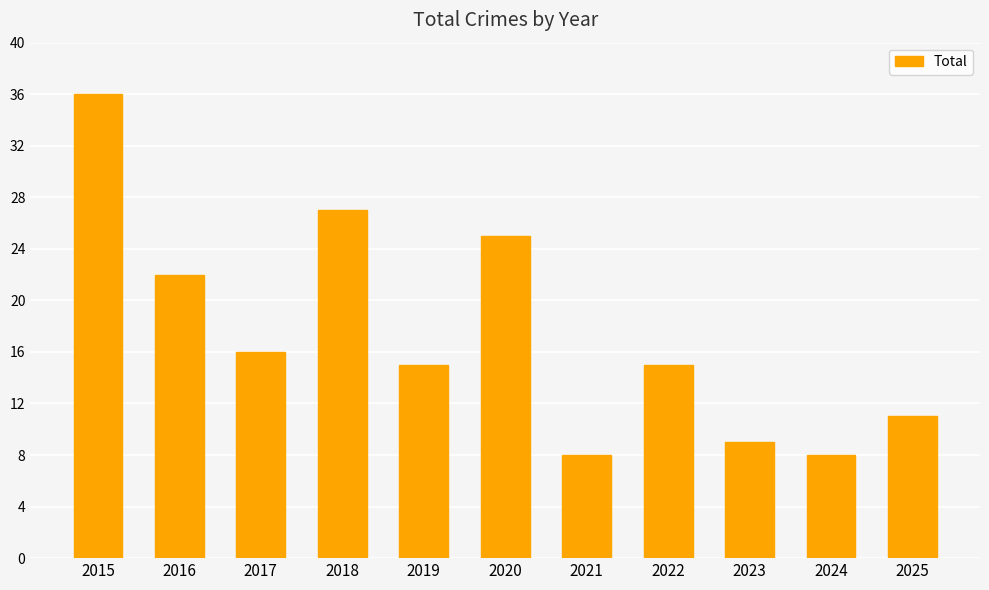

At which label is the value closest to 22?

2016